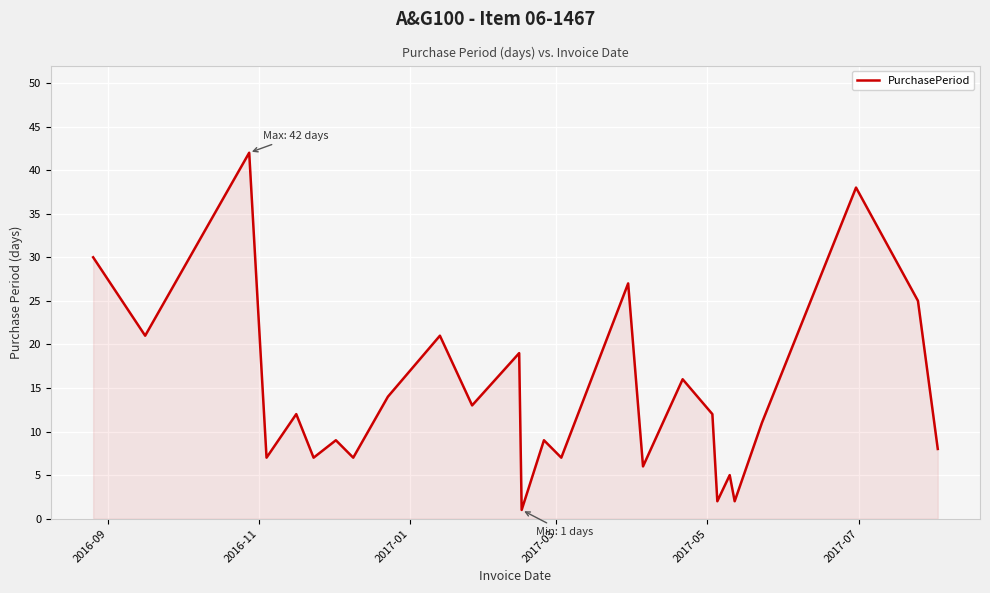

What is the maximum value shown in the chart?

42